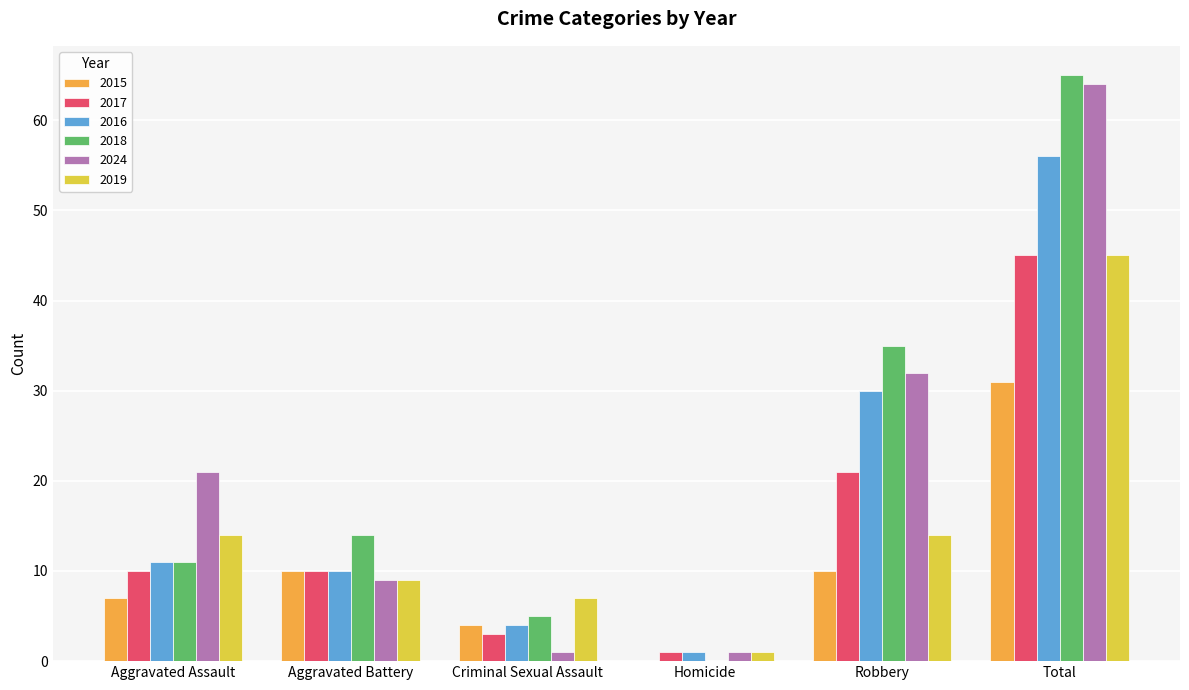

How many groups of bars are there?

6